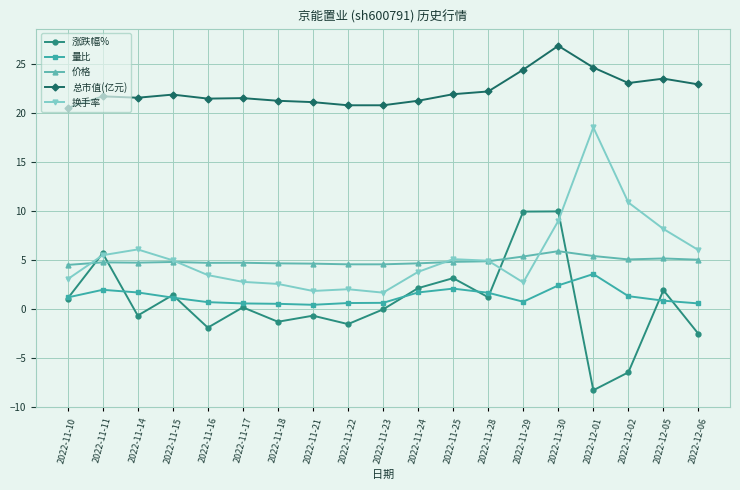

What is the label of the 4th point from the left?

2022-11-15